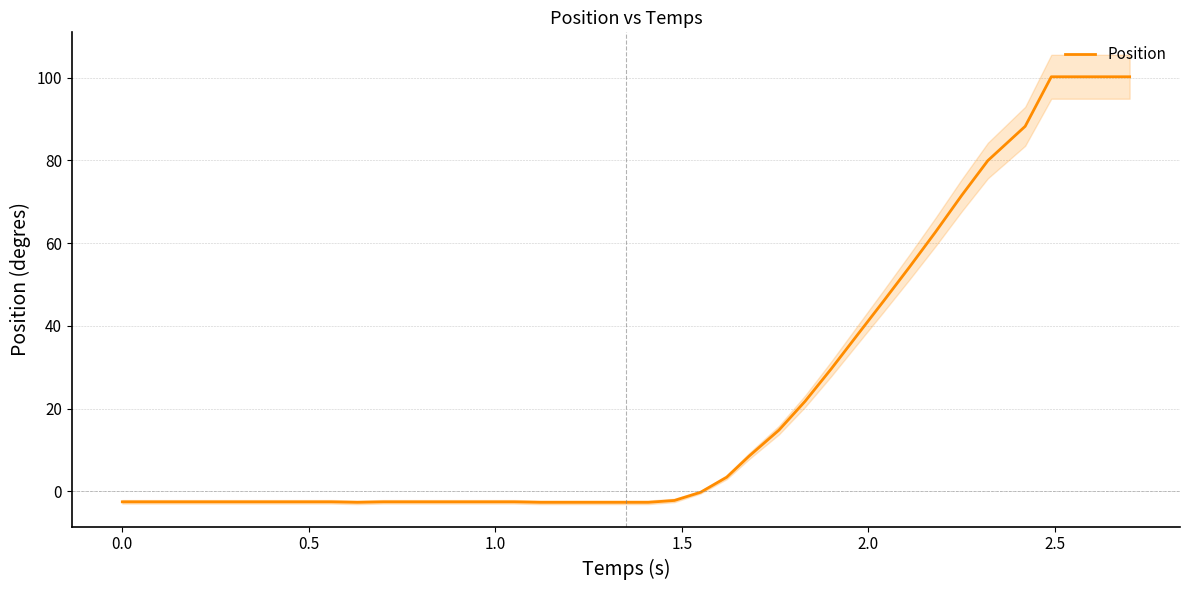

What is the maximum value for Position?

100.2